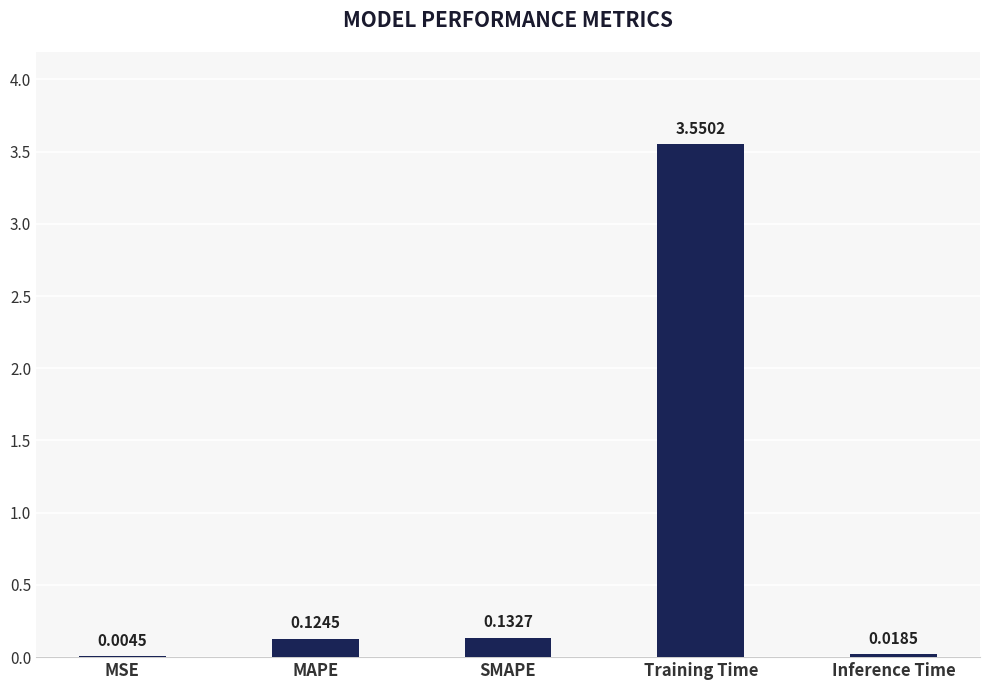

Which has a higher value, Inference Time or Training Time?

Training Time